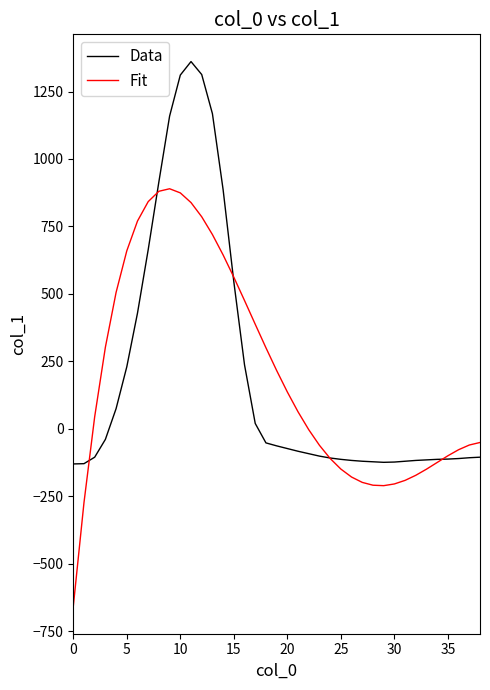

What is the greatest value displayed?

1361.0